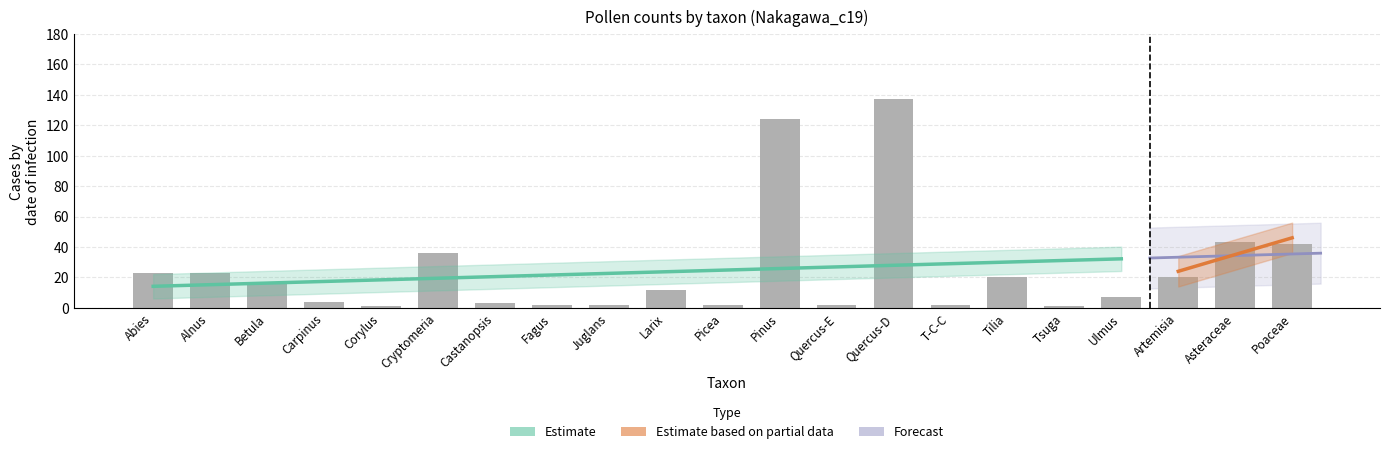

Rank the categories by value from lowest to highest.

Corylus, Tsuga, Fagus, Juglans, Picea, Quercus-E, T-C-C, Castanopsis, Carpinus, Ulmus, Larix, Betula, Tilia, Artemisia, Abies, Alnus, Cryptomeria, Poaceae, Asteraceae, Pinus, Quercus-D